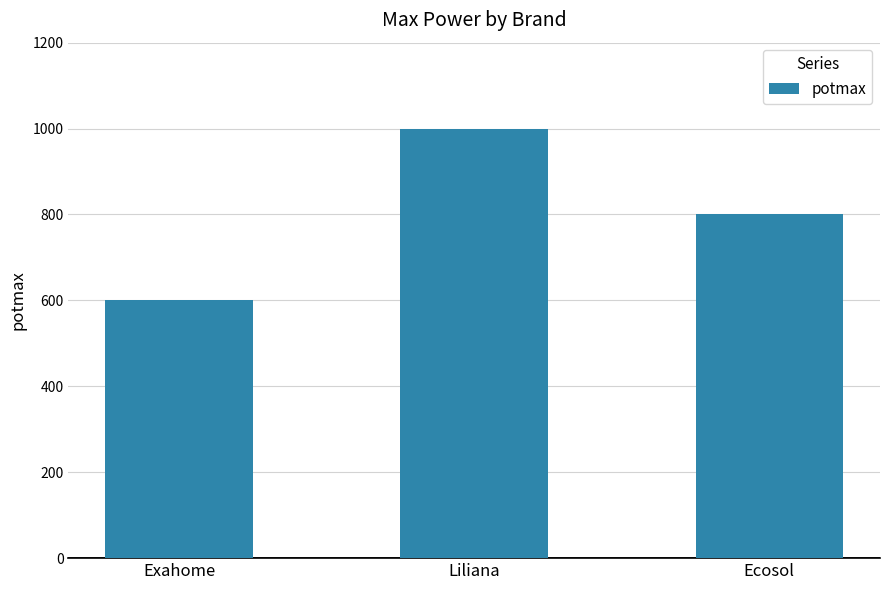

How many values are between 600 and 1000?

3